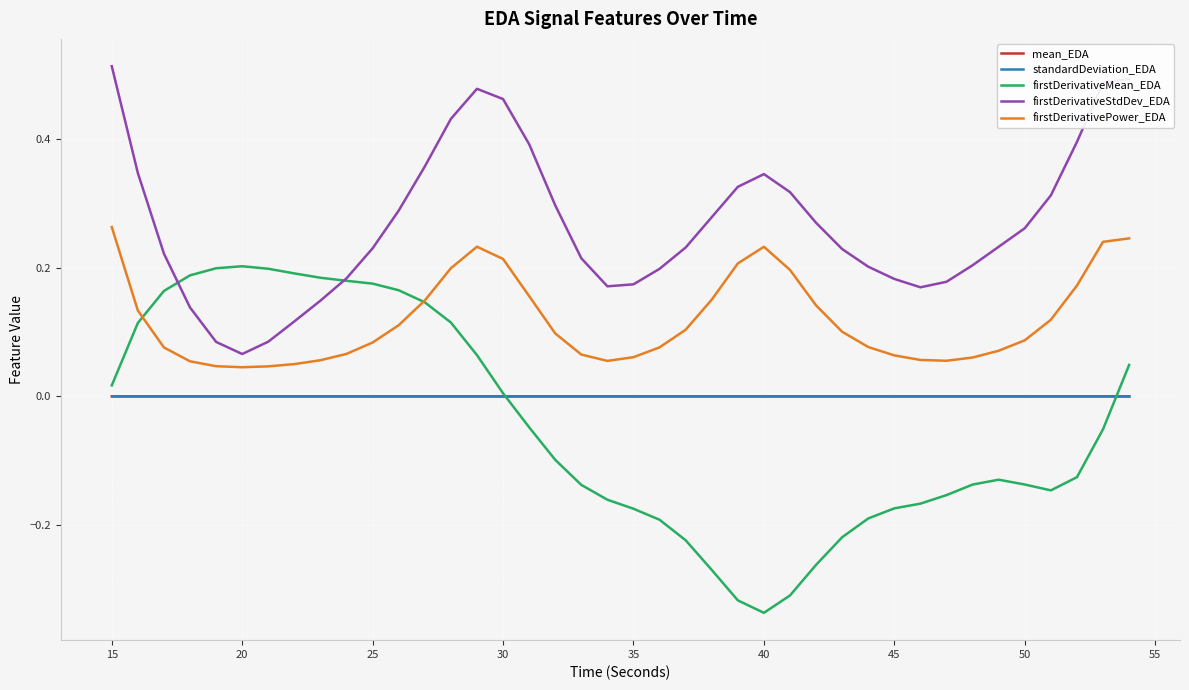

Which series has the largest total across all categories?

firstDerivativeStdDev_EDA